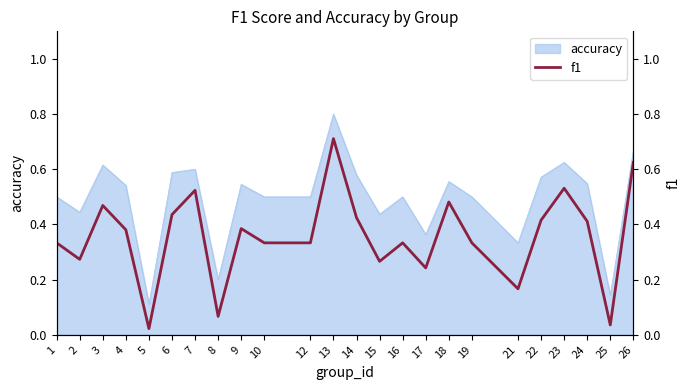

Between 17 and 21, which is larger?

17